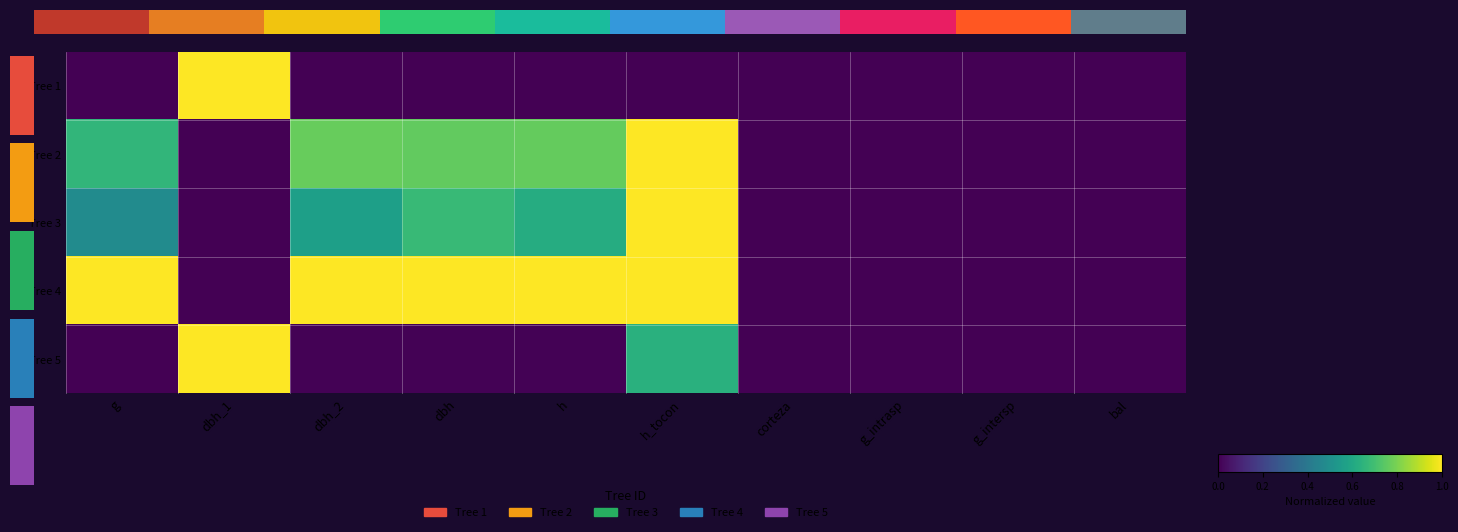

The value of Tree 4 at g_intersp is 0.6. True or false?

False